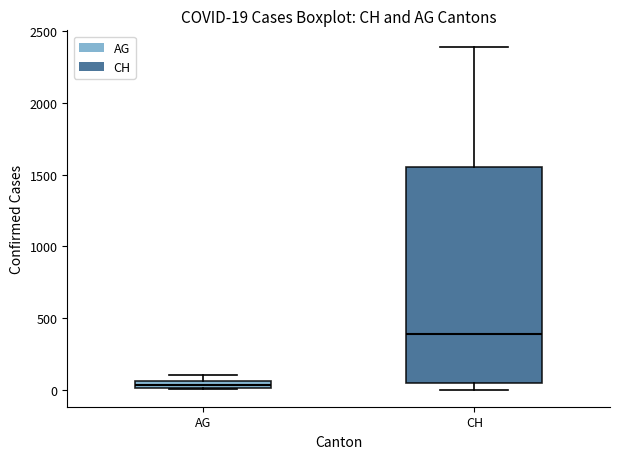

Which box's median line is the highest?

CH